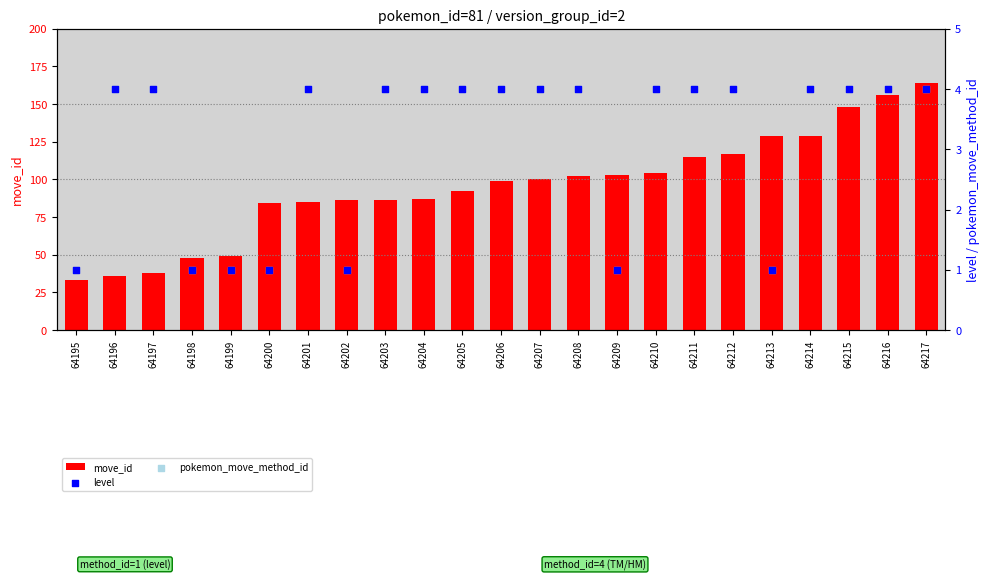

Which series has the widest spread of Y values?

move_id